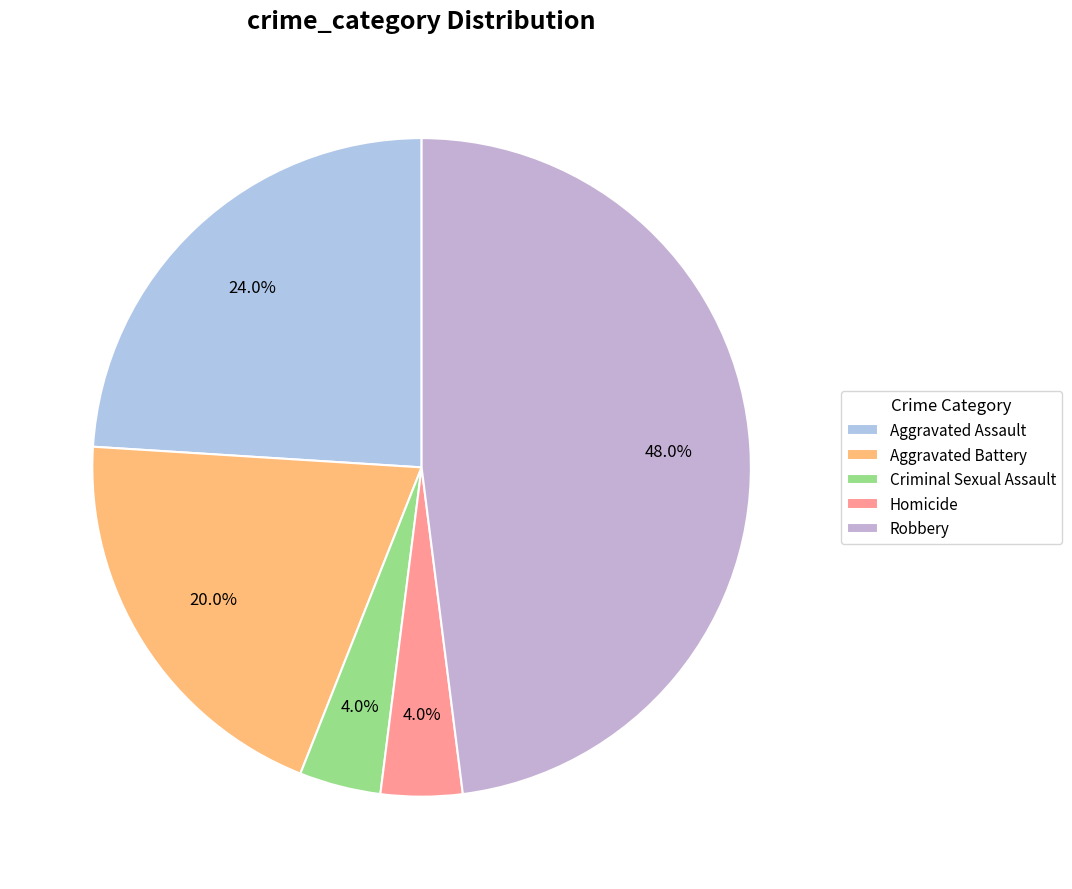

What is the ratio of the value at Robbery to the value at Aggravated Battery?

2.4